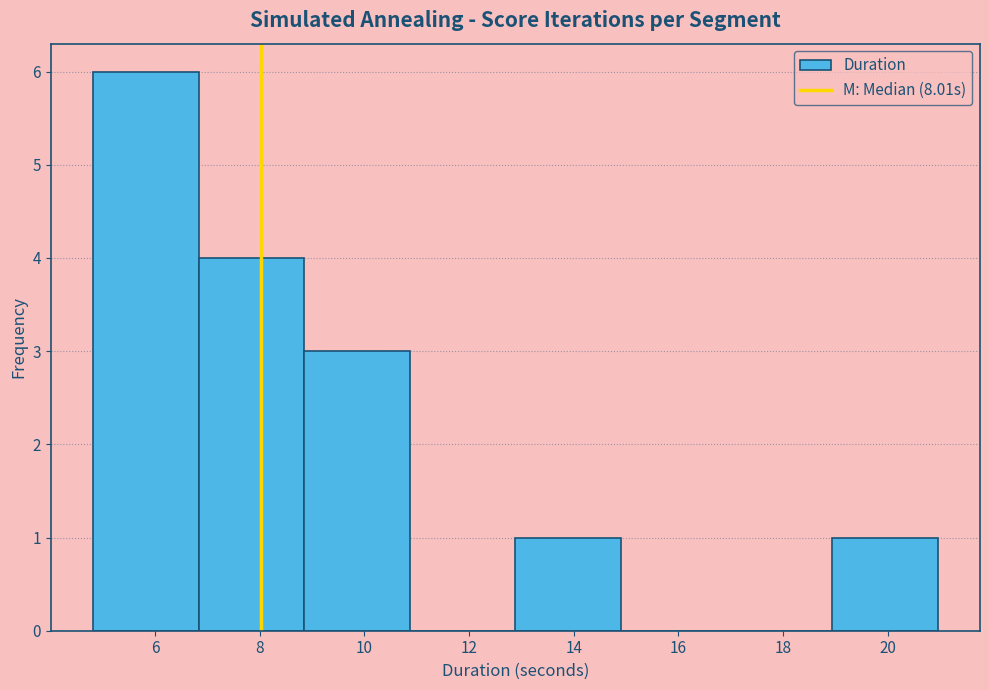

What is the height of the bar covering 12.8 to 15.0 on the x-axis? Neither the bar edges nor the heights are printed on the chart, so give them approximately, as read against the axes.

1